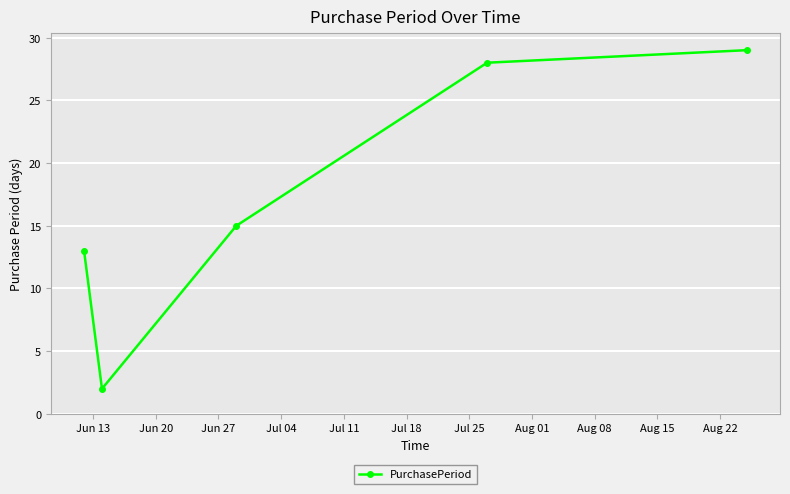

What is the maximum value shown in the chart?

29